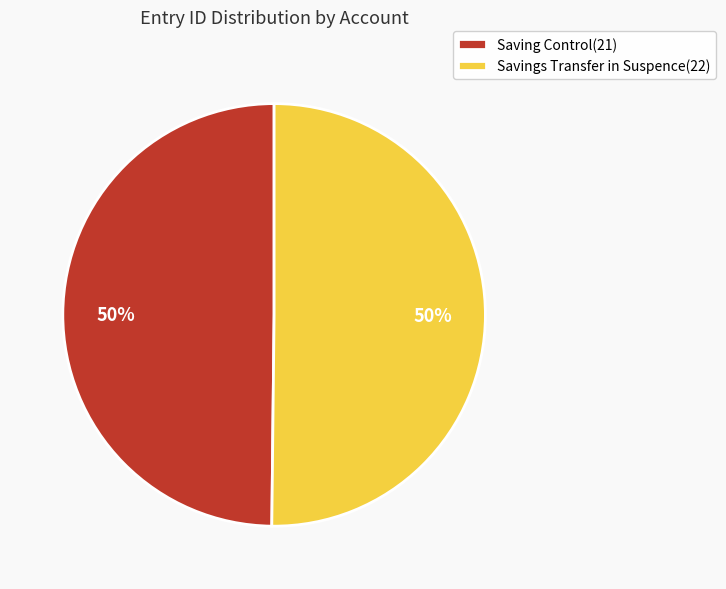

Is it true that Savings Transfer in Suspence(22) is 50% of the pie?

True